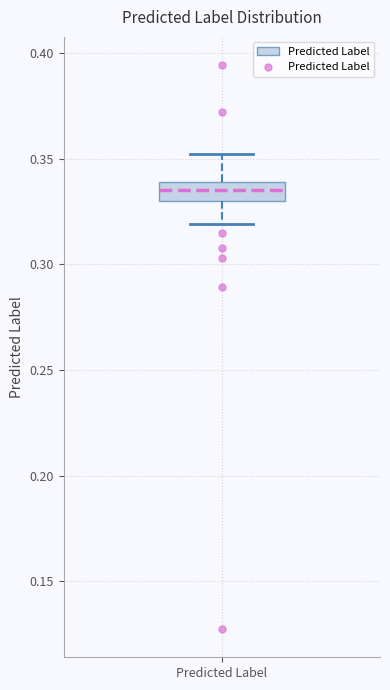

Where does the upper whisker of the box for Predicted Label end on the y-axis? The values are not printed on the chart, so give them approximately, as read against the axis.

0.350